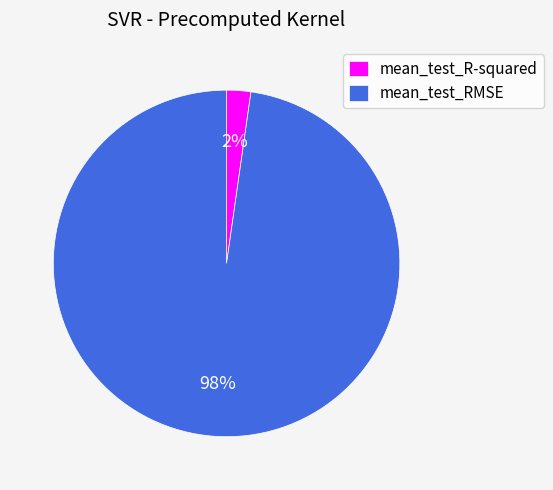

Is it true that mean_test_R-squared is 10% of the pie?

False